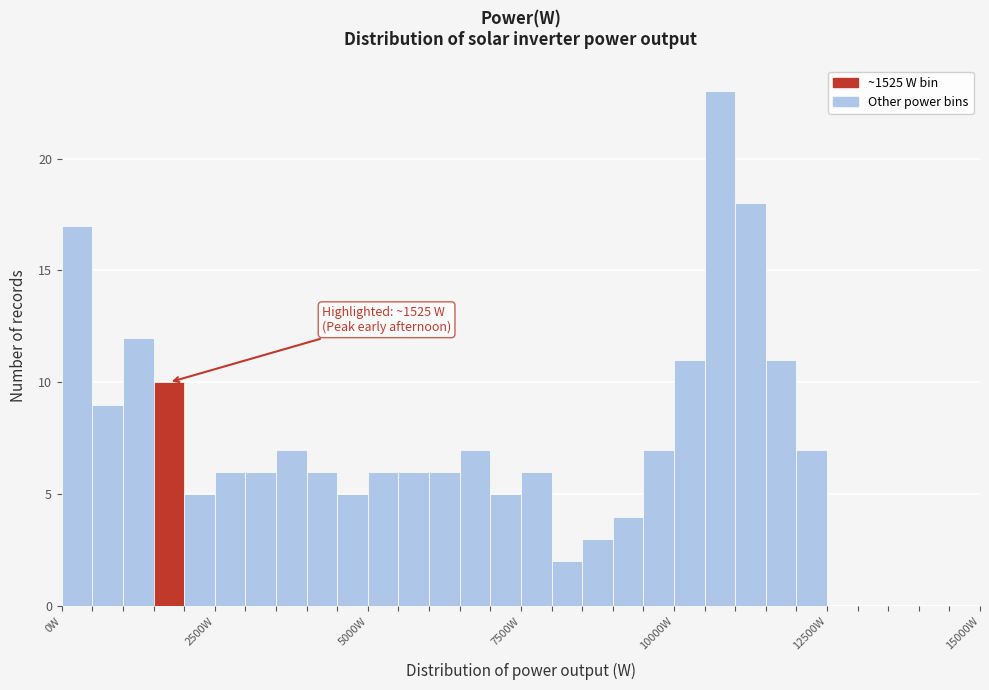

Read against the x-axis, roughly where is the centre of the tallest bar?

11000